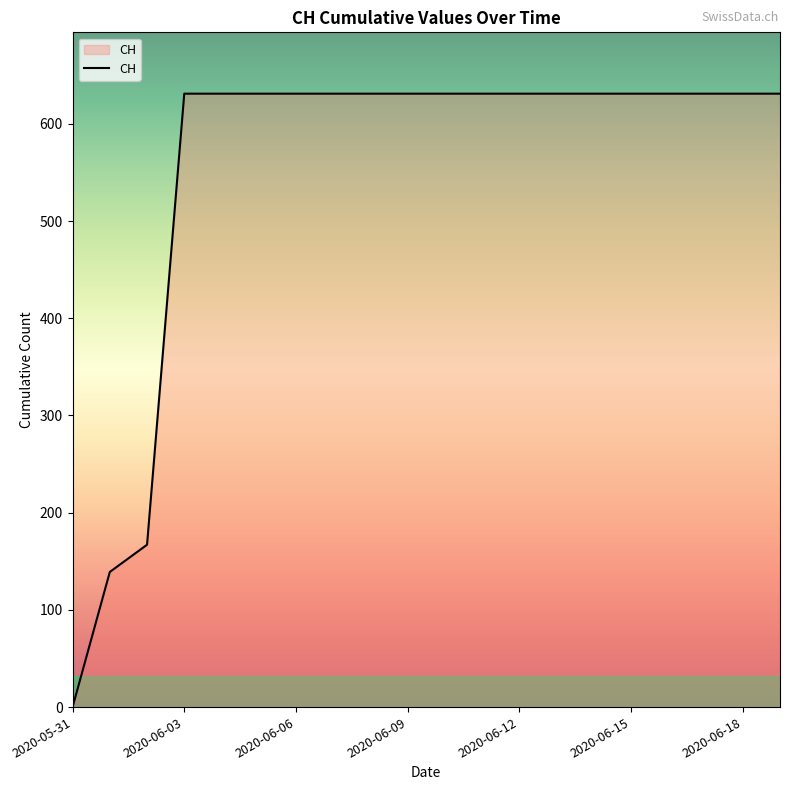

What is the maximum value shown in the chart?

631